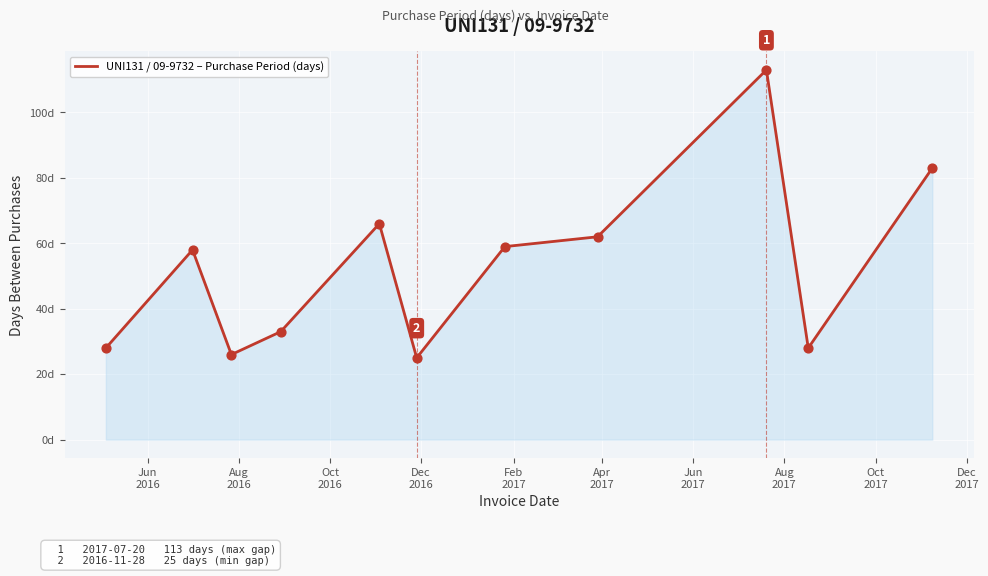

Is this an area chart (filled region under the line)?

Yes